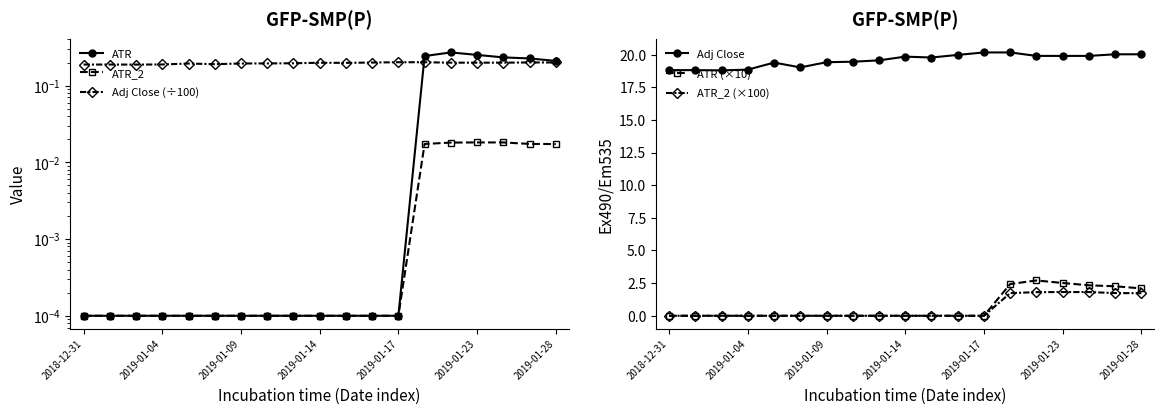

What is the total value across all series at 2019-01-14?

20.0